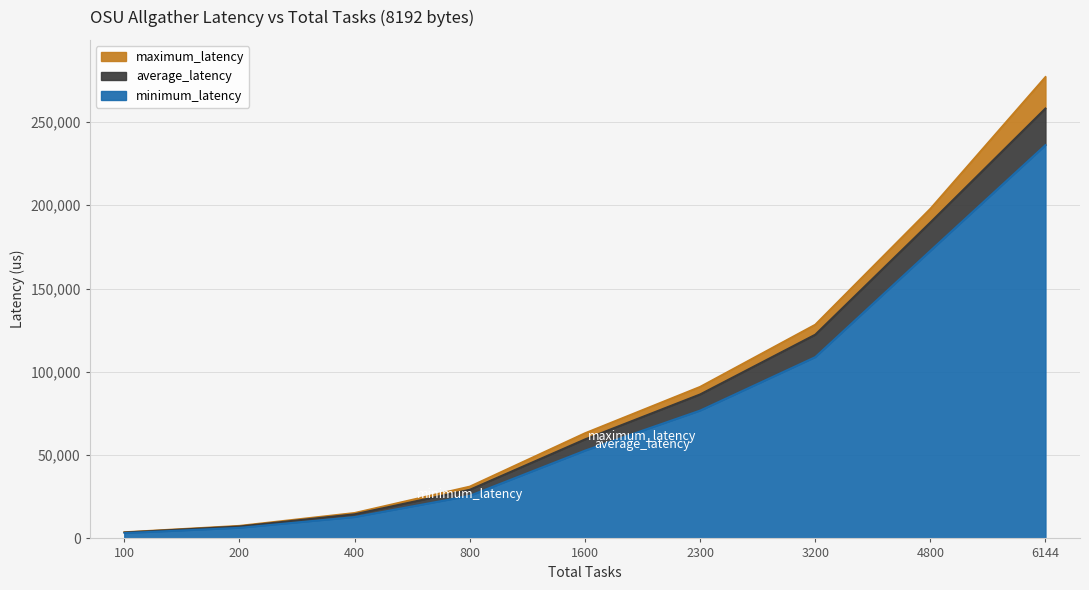

Rank the series by their average value, from lowest to highest.

minimum_latency, average_latency, maximum_latency